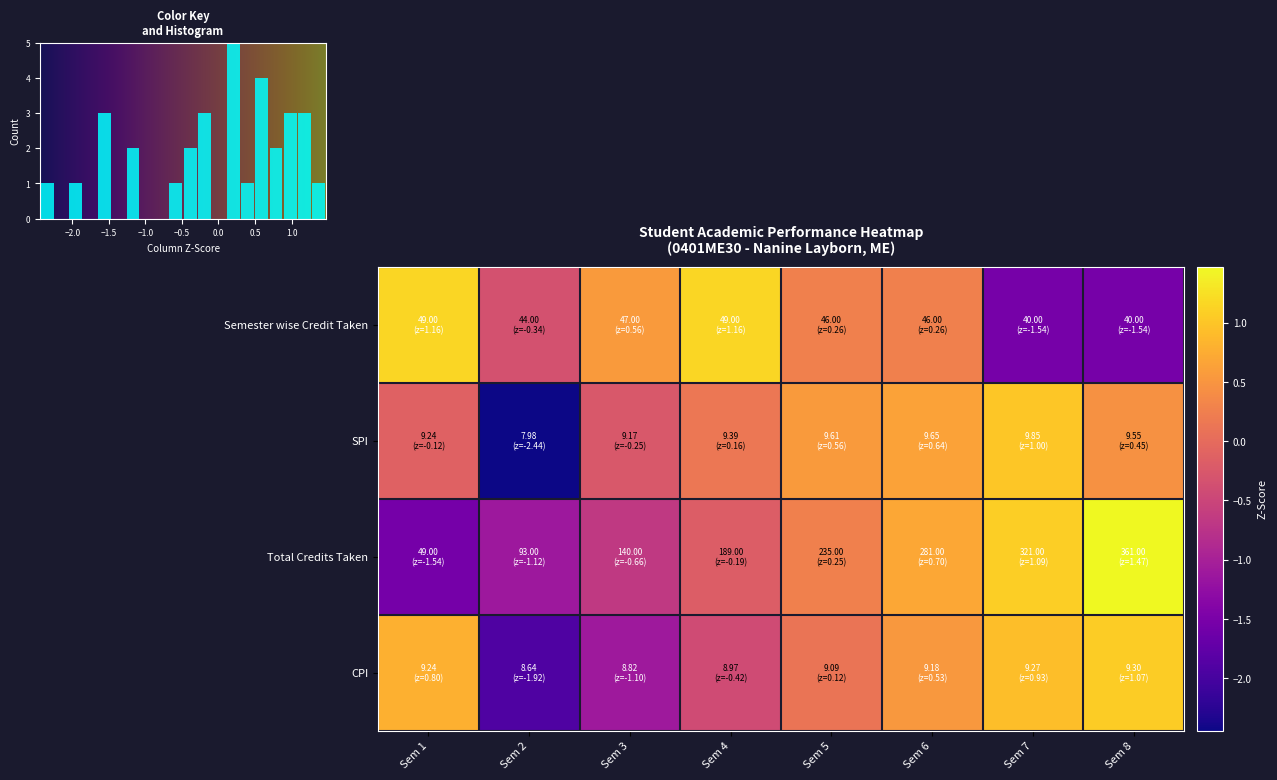

Reading right to left, list all the values displayed in this chart.

Semester wise Credit Taken: Sem 8=-1.5	Sem 7=-1.5	Sem 6=0.3	Sem 5=0.3	Sem 4=1.2	Sem 3=0.6	Sem 2=-0.3	Sem 1=1.2
SPI: Sem 8=0.5	Sem 7=1.0	Sem 6=0.6	Sem 5=0.6	Sem 4=0.2	Sem 3=-0.2	Sem 2=-2.4	Sem 1=-0.1
Total Credits Taken: Sem 8=1.5	Sem 7=1.1	Sem 6=0.7	Sem 5=0.3	Sem 4=-0.2	Sem 3=-0.7	Sem 2=-1.1	Sem 1=-1.5
CPI: Sem 8=1.1	Sem 7=0.9	Sem 6=0.5	Sem 5=0.1	Sem 4=-0.4	Sem 3=-1.1	Sem 2=-1.9	Sem 1=0.8